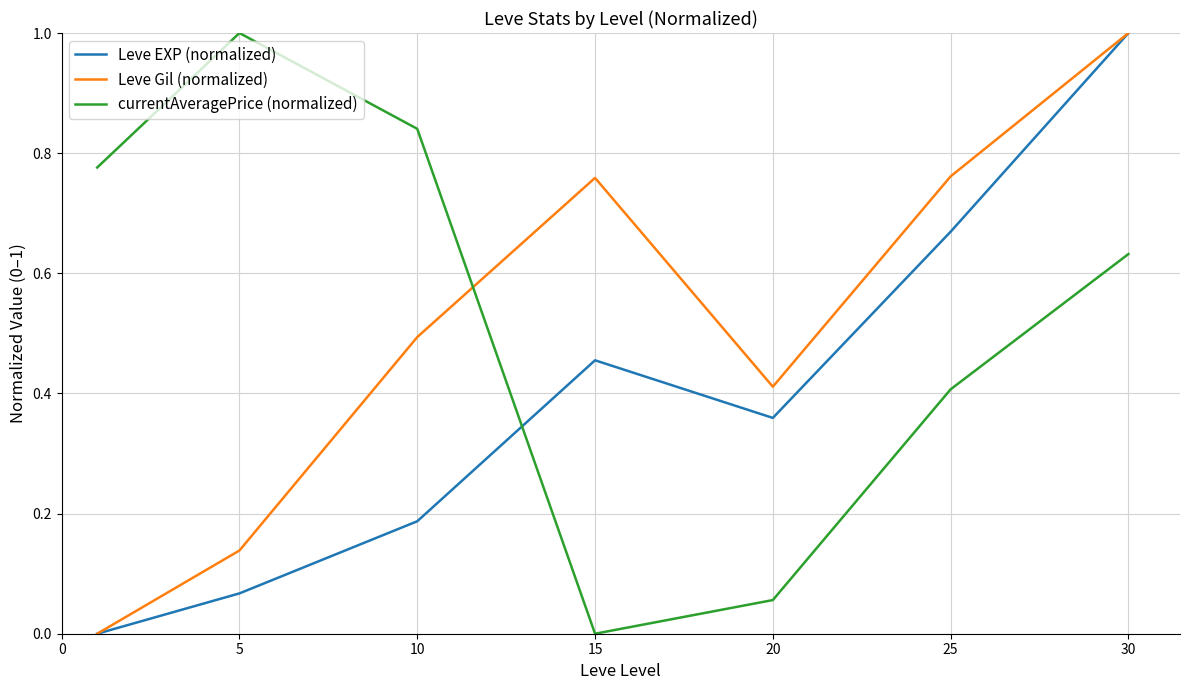

How many intersections are there between Leve Gil (normalized) and currentAveragePrice (normalized)?

1